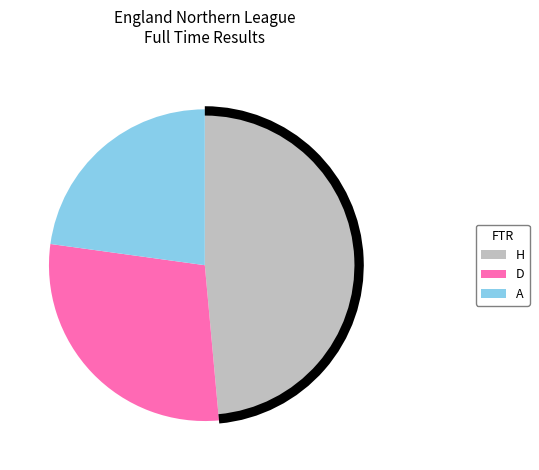

Is the sum of H and D greater than half?

Yes